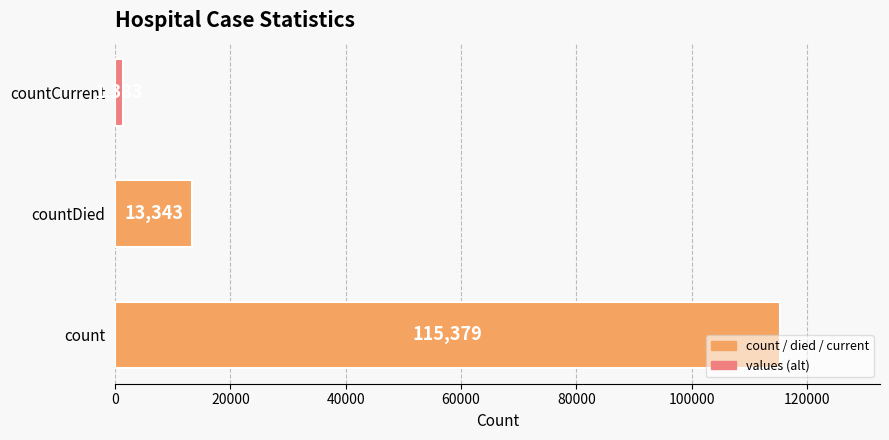

What is the greatest value displayed?

115379